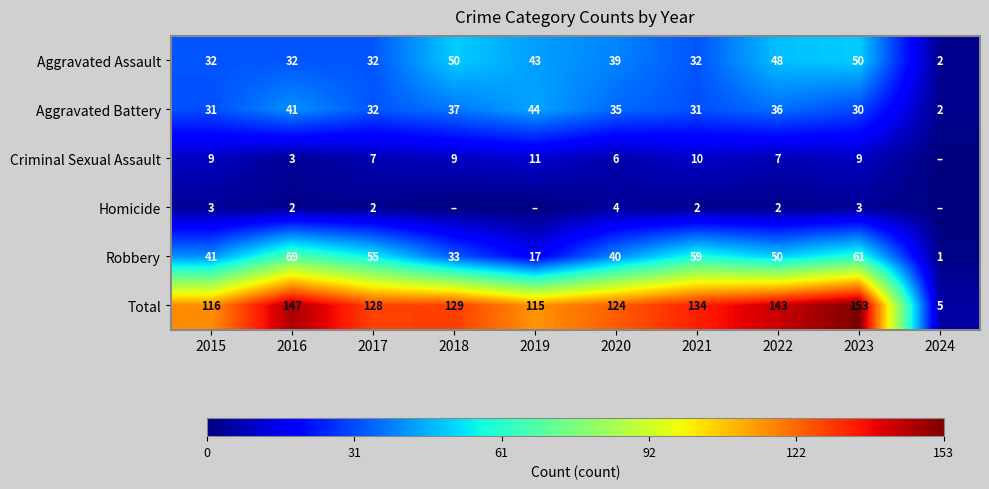

The Aggravated Assault series shows 18 at 2017. True or false?

False